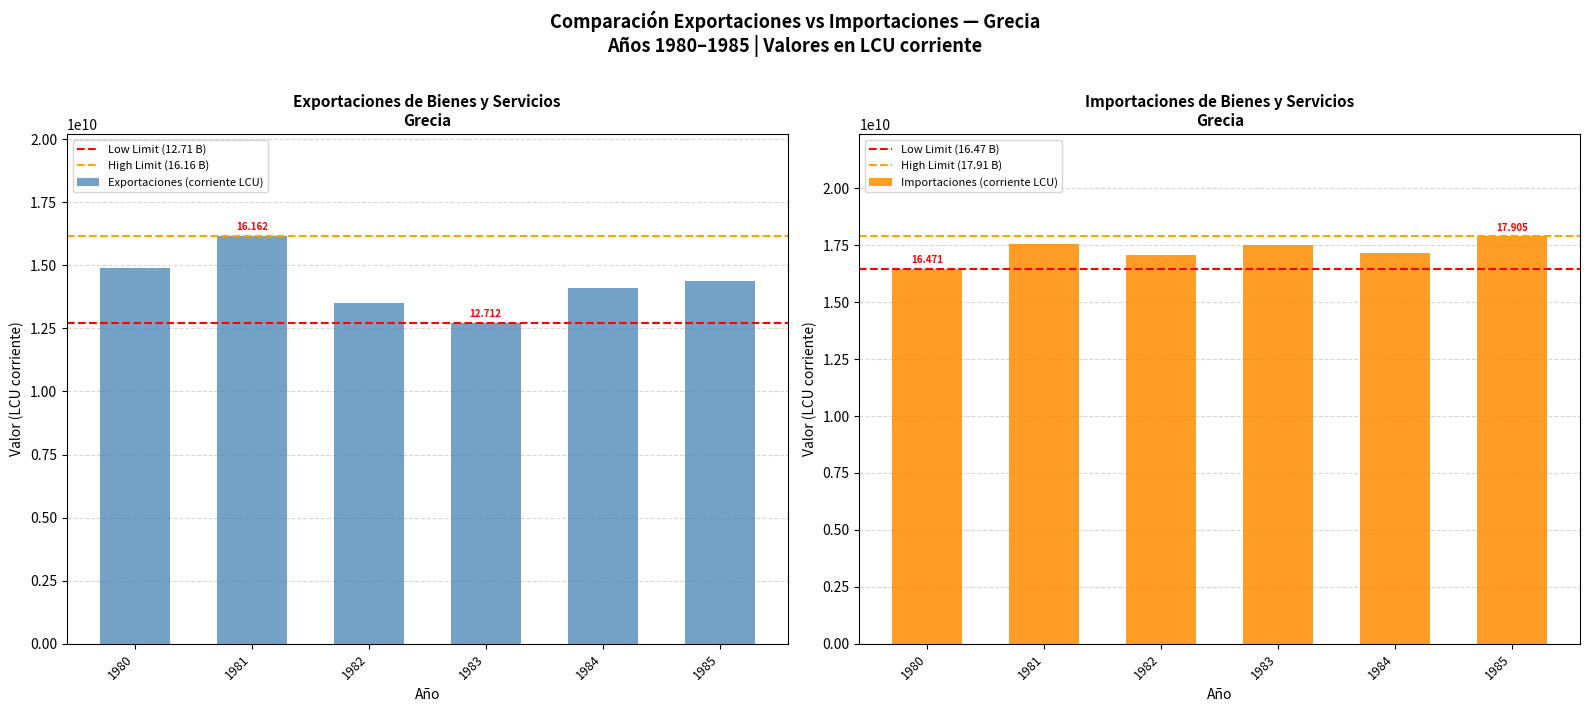

Reading right to left, transcribe all the data shown in this chart.

Exportaciones bienes/servicios (corriente): 1985=14361143200	1984=14102901400	1983=12711658000	1982=13500981500	1981=16161893000	1980=14908544400
Importaciones bienes/servicios (corriente): 1985=17905497100	1984=17145850500	1983=17517658800	1982=17077927100	1981=17534884700	1980=16470893600